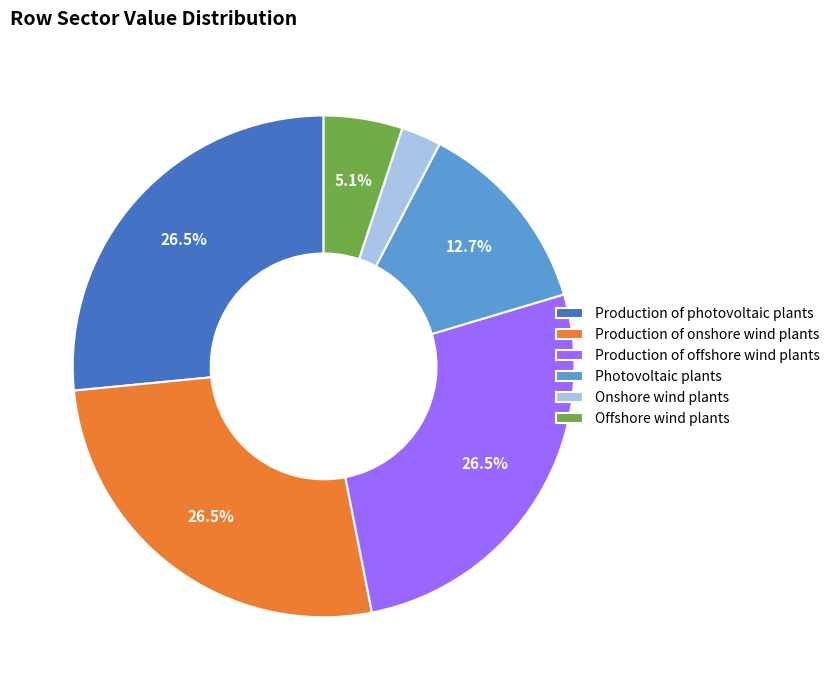

How many slices are in this pie chart?

6